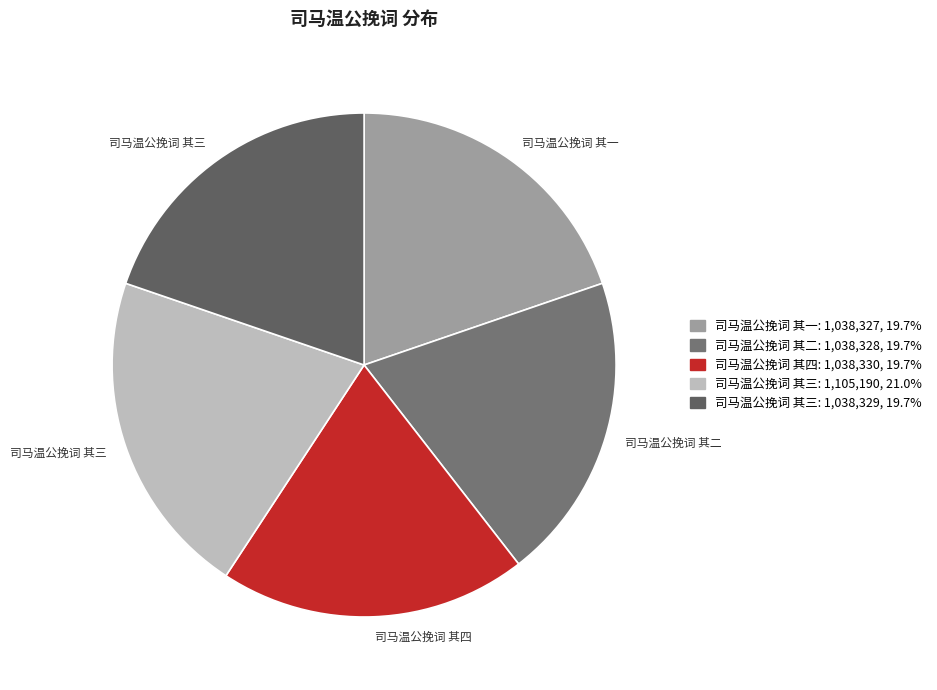

What is the largest slice in the pie chart?

司马温公挽词 其三